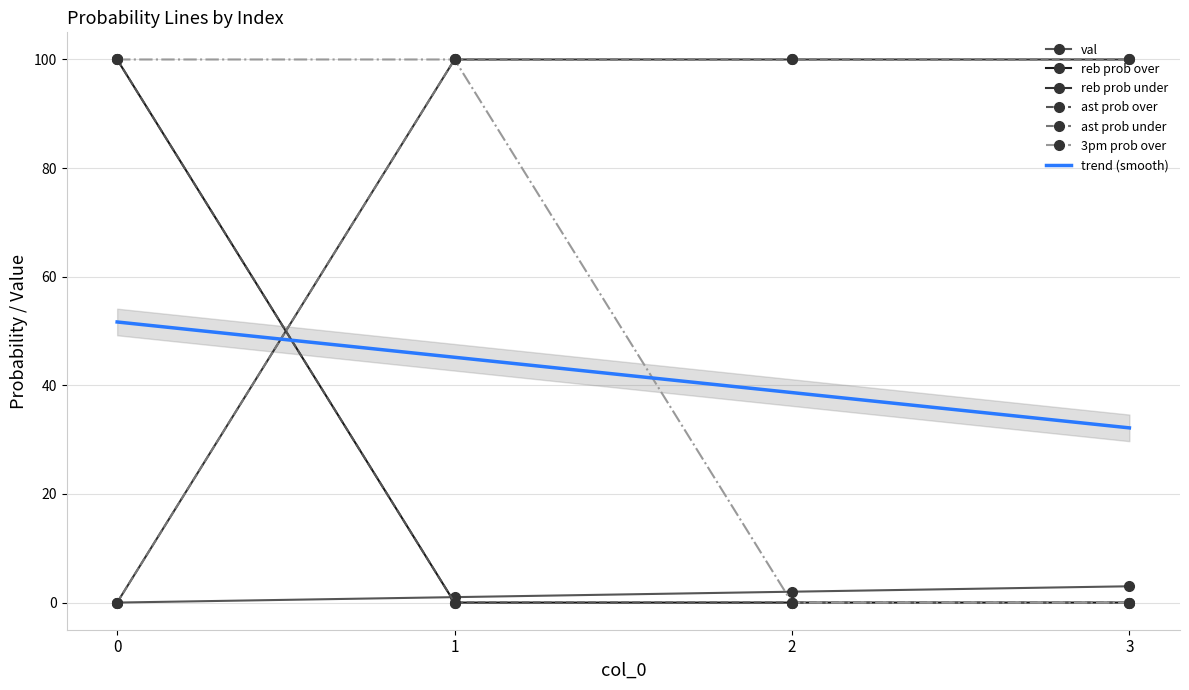

True or false: reb prob over has more than 1 points higher than both neighbors.

False